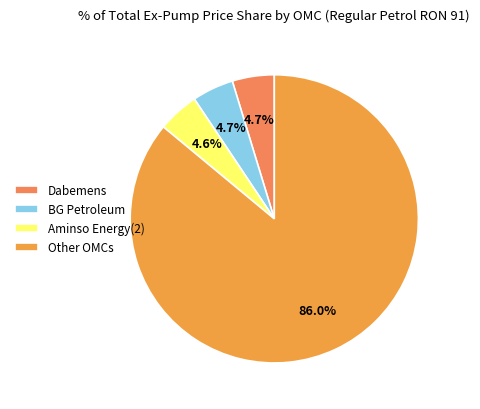

How many segments does this pie chart have?

4